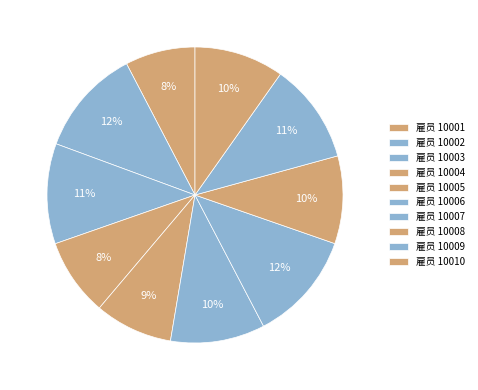

How many segments does this pie chart have?

10